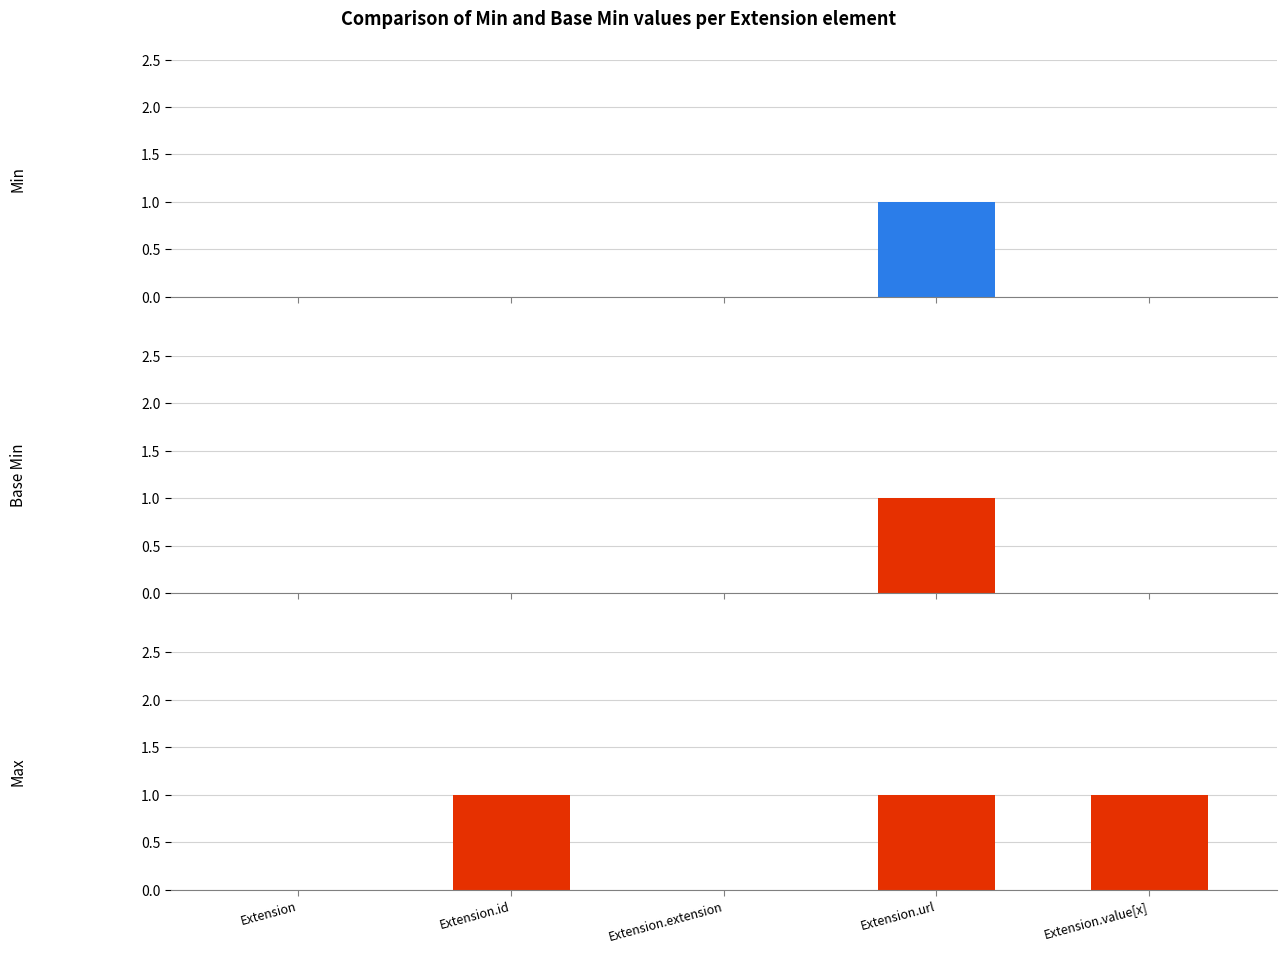

How many Min values are between 0 and 1?

5